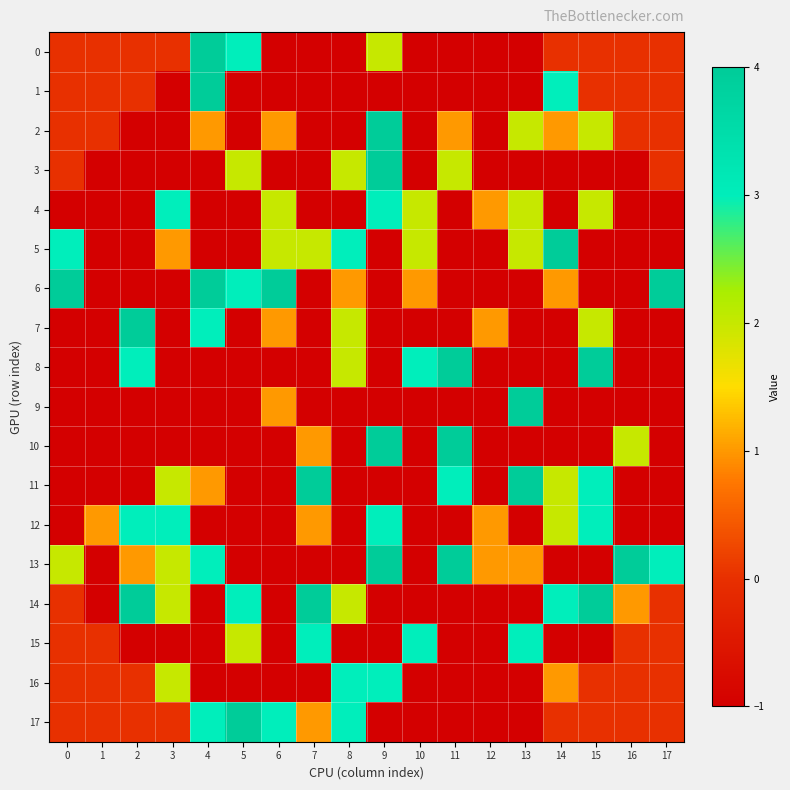

Reading left to right, transcribe all the data shown in this chart.

0: 0=0	1=0	2=0	3=0	4=4	5=3	6=-1	7=-1	8=-1	9=2	10=-1	11=-1	12=-1	13=-1	14=0	15=0	16=0	17=0
1: 0=0	1=0	2=0	3=-1	4=4	5=-1	6=-1	7=-1	8=-1	9=-1	10=-1	11=-1	12=-1	13=-1	14=3	15=0	16=0	17=0
2: 0=0	1=0	2=-1	3=-1	4=1	5=-1	6=1	7=-1	8=-1	9=4	10=-1	11=1	12=-1	13=2	14=1	15=2	16=0	17=0
3: 0=0	1=-1	2=-1	3=-1	4=-1	5=2	6=-1	7=-1	8=2	9=4	10=-1	11=2	12=-1	13=-1	14=-1	15=-1	16=-1	17=0
4: 0=-1	1=-1	2=-1	3=3	4=-1	5=-1	6=2	7=-1	8=-1	9=3	10=2	11=-1	12=1	13=2	14=-1	15=2	16=-1	17=-1
5: 0=3	1=-1	2=-1	3=1	4=-1	5=-1	6=2	7=2	8=3	9=-1	10=2	11=-1	12=-1	13=2	14=4	15=-1	16=-1	17=-1
6: 0=4	1=-1	2=-1	3=-1	4=4	5=3	6=4	7=-1	8=1	9=-1	10=1	11=-1	12=-1	13=-1	14=1	15=-1	16=-1	17=4
7: 0=-1	1=-1	2=4	3=-1	4=3	5=-1	6=1	7=-1	8=2	9=-1	10=-1	11=-1	12=1	13=-1	14=-1	15=2	16=-1	17=-1
8: 0=-1	1=-1	2=3	3=-1	4=-1	5=-1	6=-1	7=-1	8=2	9=-1	10=3	11=4	12=-1	13=-1	14=-1	15=4	16=-1	17=-1
9: 0=-1	1=-1	2=-1	3=-1	4=-1	5=-1	6=1	7=-1	8=-1	9=-1	10=-1	11=-1	12=-1	13=4	14=-1	15=-1	16=-1	17=-1
10: 0=-1	1=-1	2=-1	3=-1	4=-1	5=-1	6=-1	7=1	8=-1	9=4	10=-1	11=4	12=-1	13=-1	14=-1	15=-1	16=2	17=-1
11: 0=-1	1=-1	2=-1	3=2	4=1	5=-1	6=-1	7=4	8=-1	9=-1	10=-1	11=3	12=-1	13=4	14=2	15=3	16=-1	17=-1
12: 0=-1	1=1	2=3	3=3	4=-1	5=-1	6=-1	7=1	8=-1	9=3	10=-1	11=-1	12=1	13=-1	14=2	15=3	16=-1	17=-1
13: 0=2	1=-1	2=1	3=2	4=3	5=-1	6=-1	7=-1	8=-1	9=4	10=-1	11=4	12=1	13=1	14=-1	15=-1	16=4	17=3
14: 0=0	1=-1	2=4	3=2	4=-1	5=3	6=-1	7=4	8=2	9=-1	10=-1	11=-1	12=-1	13=-1	14=3	15=4	16=1	17=0
15: 0=0	1=0	2=-1	3=-1	4=-1	5=2	6=-1	7=3	8=-1	9=-1	10=3	11=-1	12=-1	13=3	14=-1	15=-1	16=0	17=0
16: 0=0	1=0	2=0	3=2	4=-1	5=-1	6=-1	7=-1	8=3	9=3	10=-1	11=-1	12=-1	13=-1	14=1	15=0	16=0	17=0
17: 0=0	1=0	2=0	3=0	4=3	5=4	6=3	7=1	8=3	9=-1	10=-1	11=-1	12=-1	13=-1	14=0	15=0	16=0	17=0